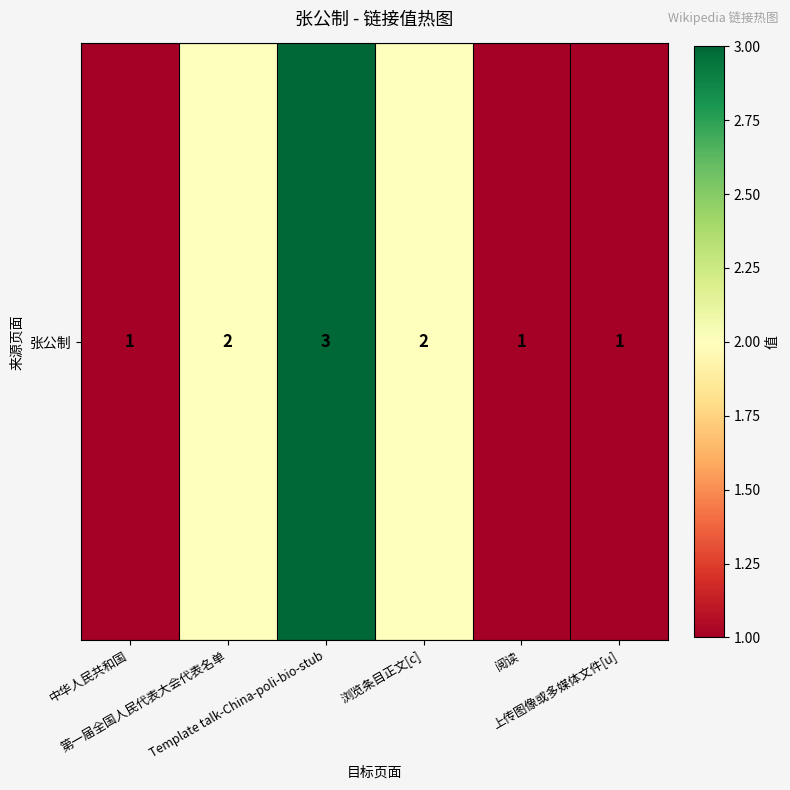

The chart shows a value of 3 at 浏览条目正文[c]. True or false?

False